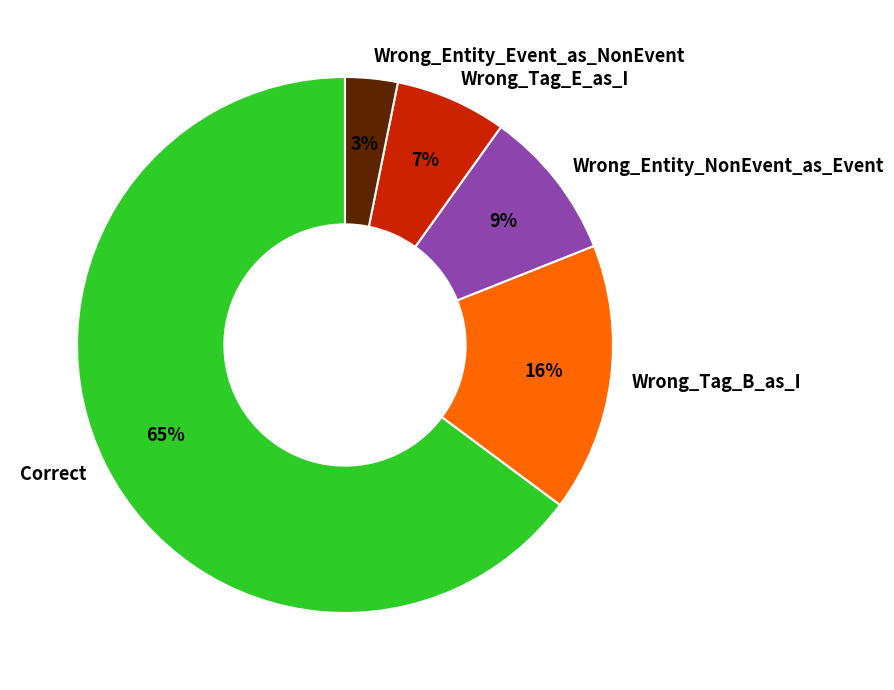

Does Wrong_Entity_NonEvent_as_Event account for over 50% of the chart?

No